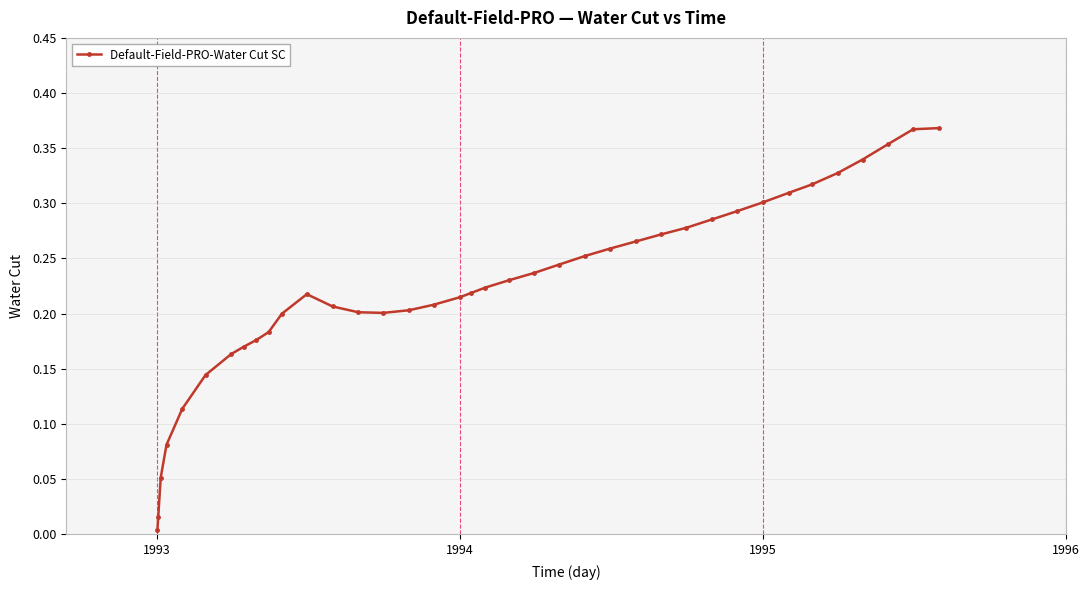

What is the sum of all values?

8.5